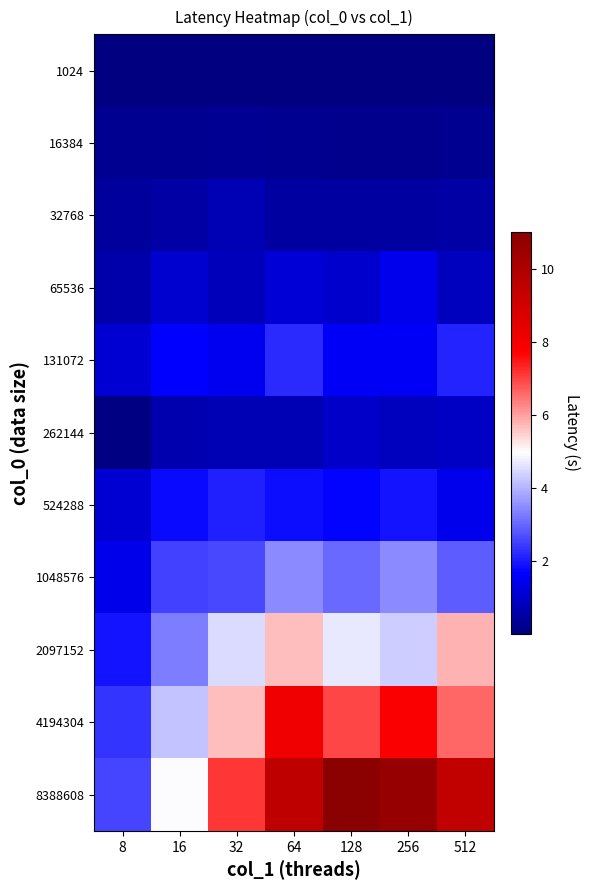

Reading left to right, extract all data points from this chart.

1024: 8=0.0	16=0.0	32=0.0	64=0.0	128=0.0	256=0.0	512=0.0
16384: 8=0.2	16=0.2	32=0.3	64=0.2	128=0.2	256=0.2	512=0.3
32768: 8=0.4	16=0.5	32=0.7	64=0.5	128=0.5	256=0.4	512=0.5
65536: 8=0.6	16=1.0	32=0.8	64=1.1	128=1.0	256=1.4	512=0.8
131072: 8=1.1	16=1.6	32=1.5	64=2.2	128=1.6	256=1.6	512=2.1
262144: 8=0.1	16=0.7	32=0.7	64=0.7	128=1.0	256=0.8	512=0.9
524288: 8=1.1	16=1.8	32=2.1	64=1.9	128=1.7	256=1.9	512=1.5
1048576: 8=1.4	16=2.5	32=2.6	64=3.5	128=3.1	256=3.5	512=2.9
2097152: 8=1.9	16=3.3	32=4.5	64=5.7	128=4.7	256=4.3	512=5.8
4194304: 8=2.4	16=4.2	32=5.7	64=8.1	128=7.0	256=7.8	512=6.6
8388608: 8=2.6	16=4.9	32=7.1	64=9.5	128=11.0	256=10.7	512=9.5